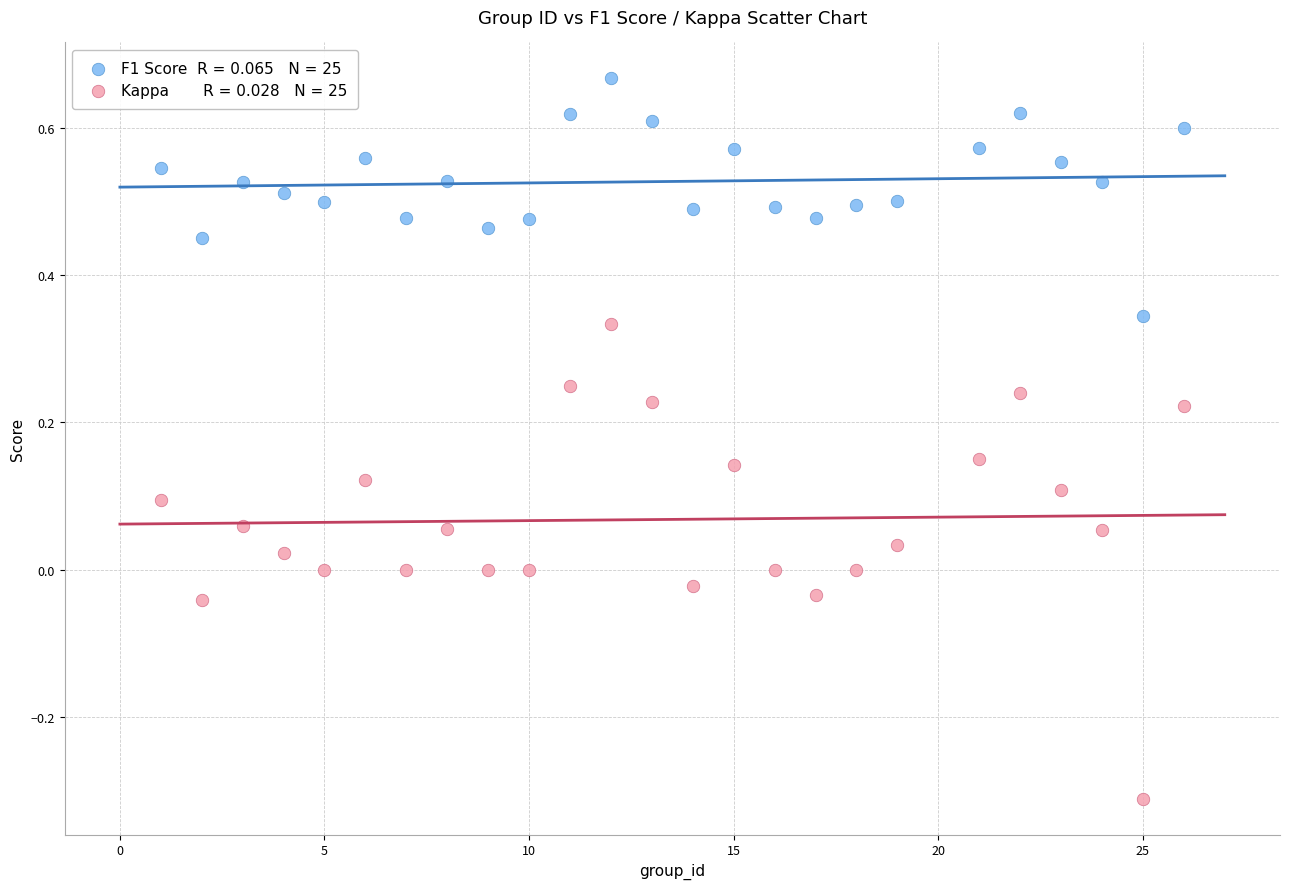

Across all data points, what is the range of X values (max minus min)?

25.0